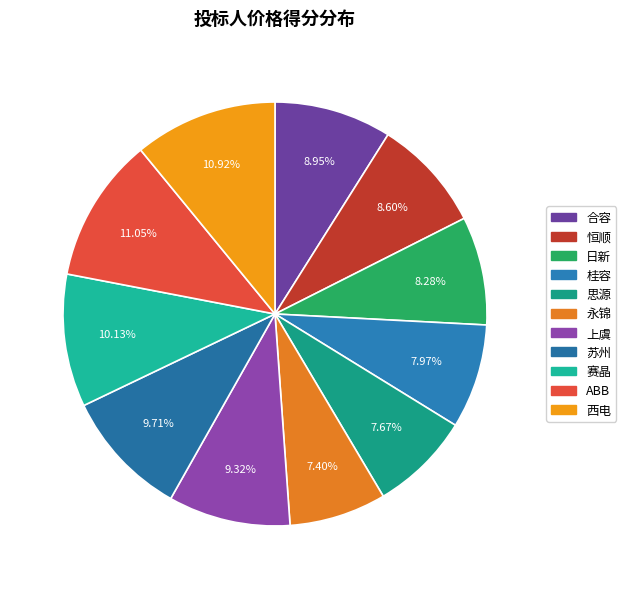

To the nearest percent, what is the average slice percentage?

9%